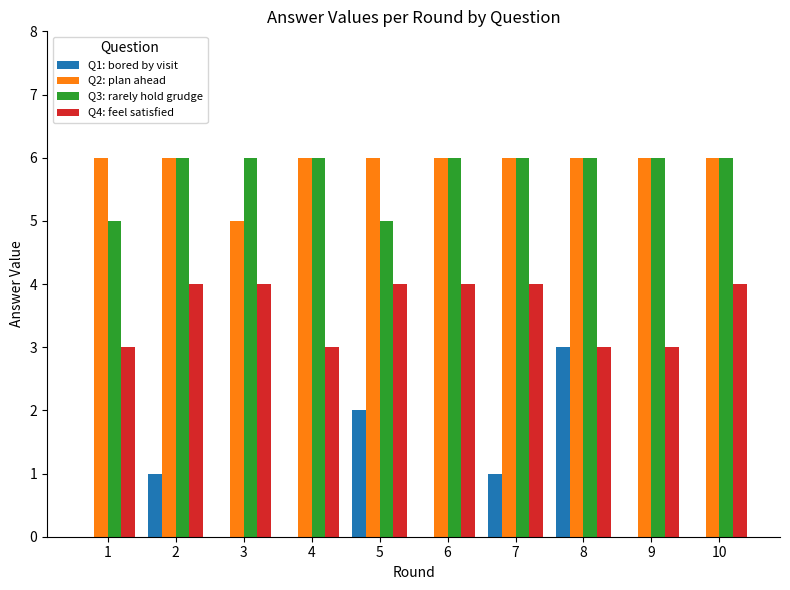

What is the average value of the Q3: rarely hold grudge series?

6